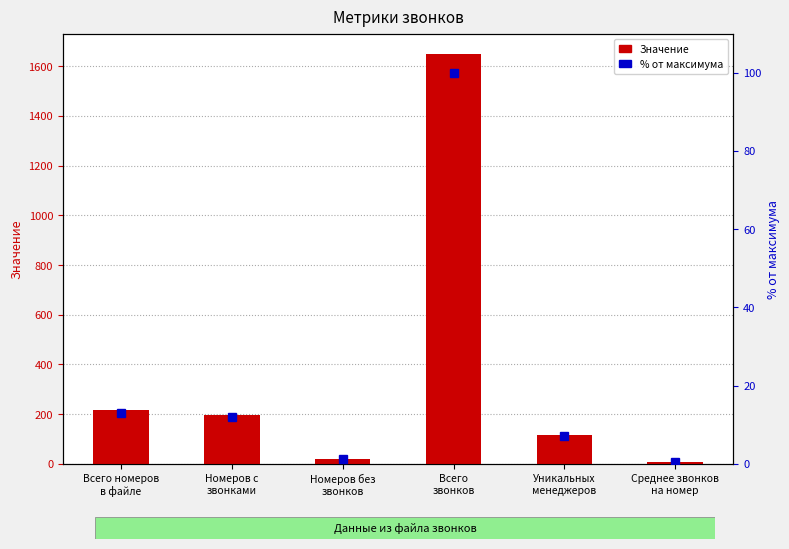

List the labels in order of % от максимума value, smallest first.

Среднее звонков
на номер, Номеров без
звонков, Уникальных
менеджеров, Номеров с
звонками, Всего номеров
в файле, Всего
звонков